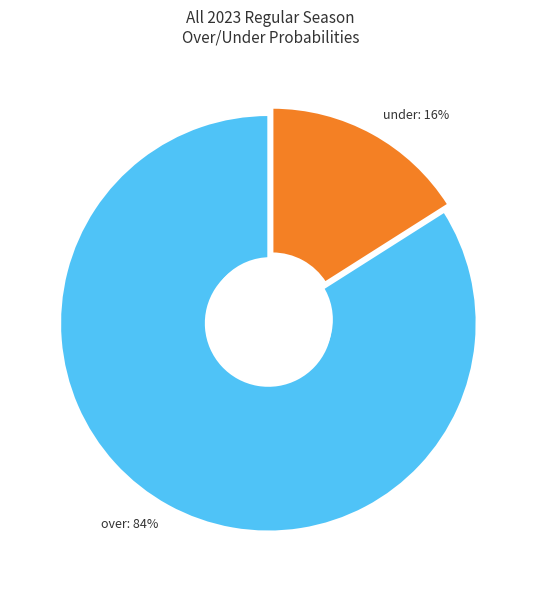

Rank the categories by value from highest to lowest.

over, under